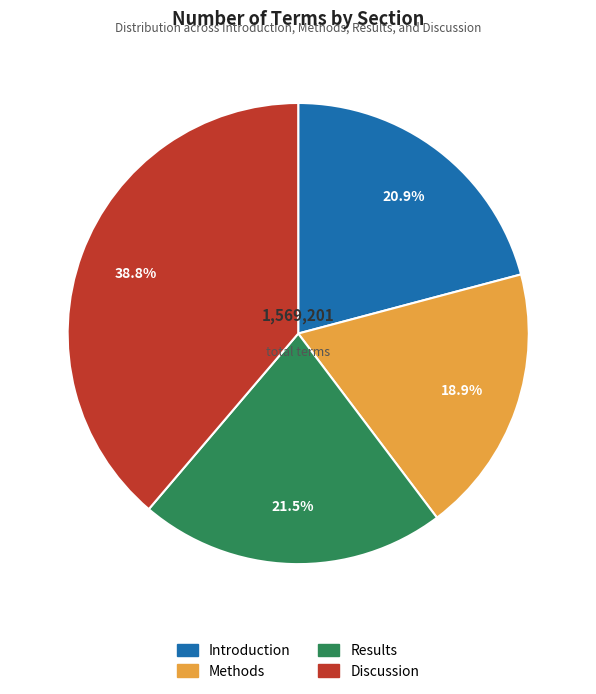

What percentage is the Introduction slice, to the nearest percent?

21%